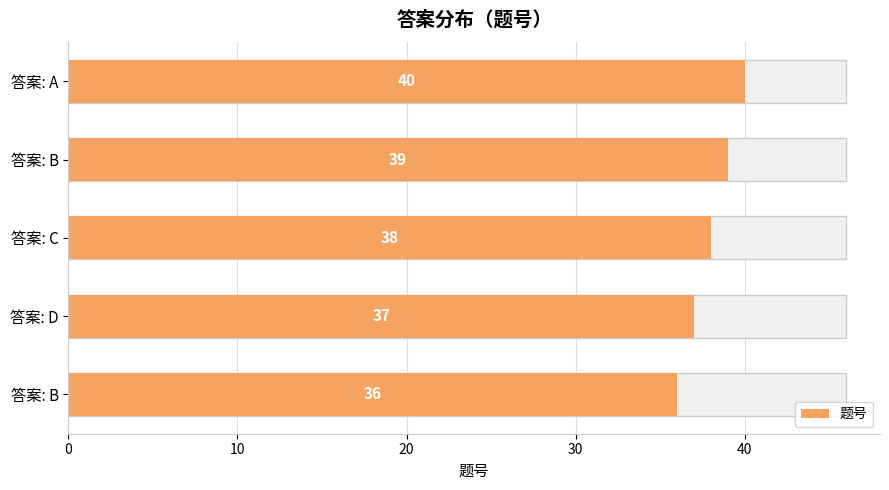

What is the change in value from 答案: D to 答案: A?

+3